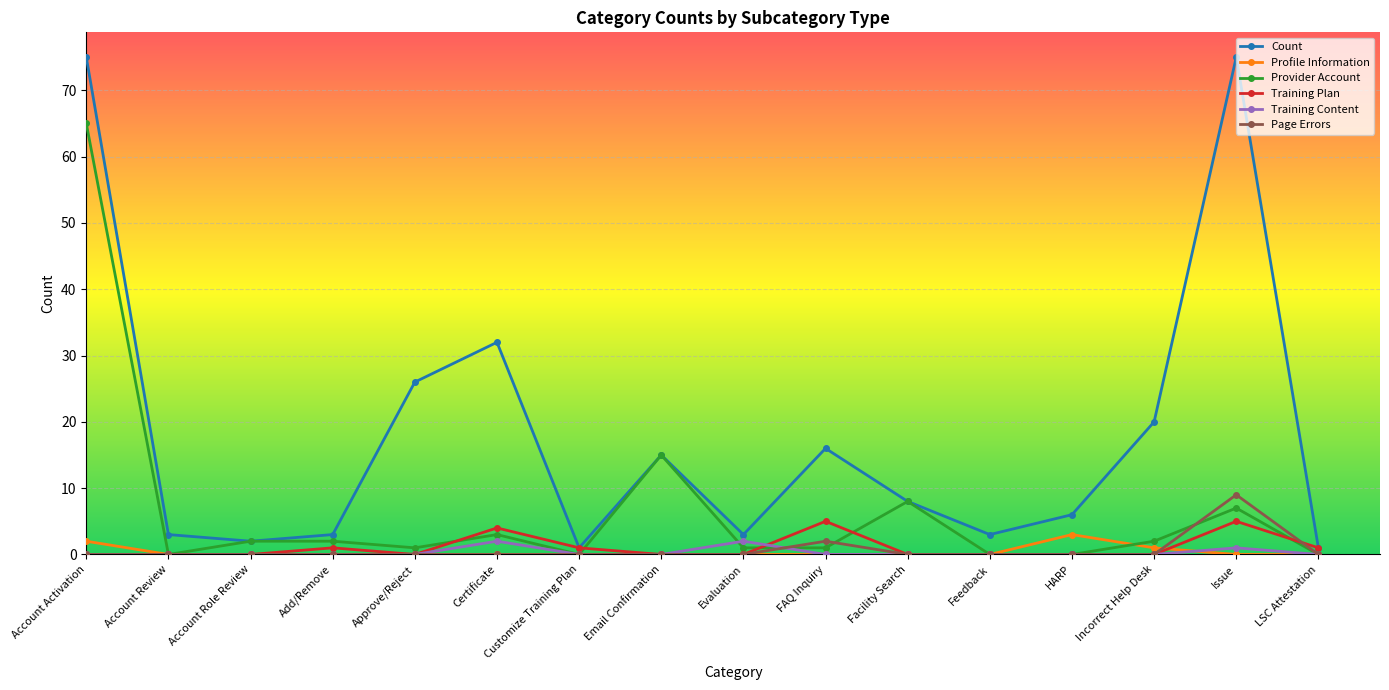

At which label is Count closest to 38?

Certificate